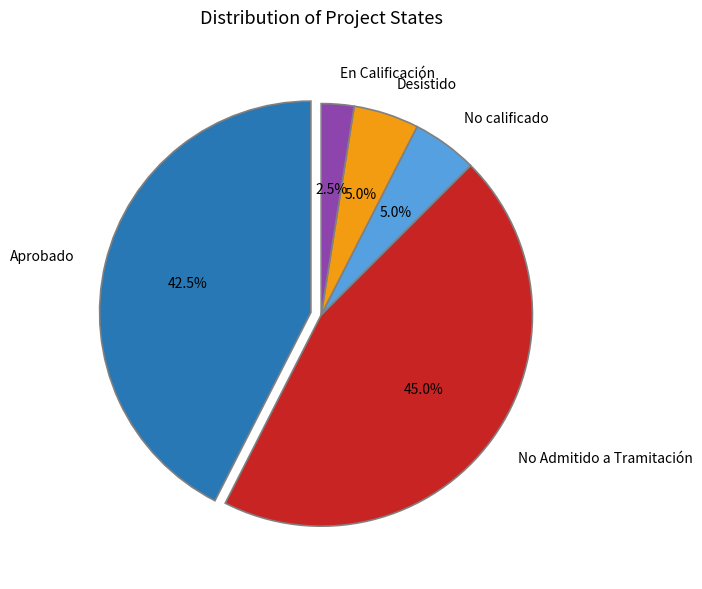

Count the number of slices in the pie.

2